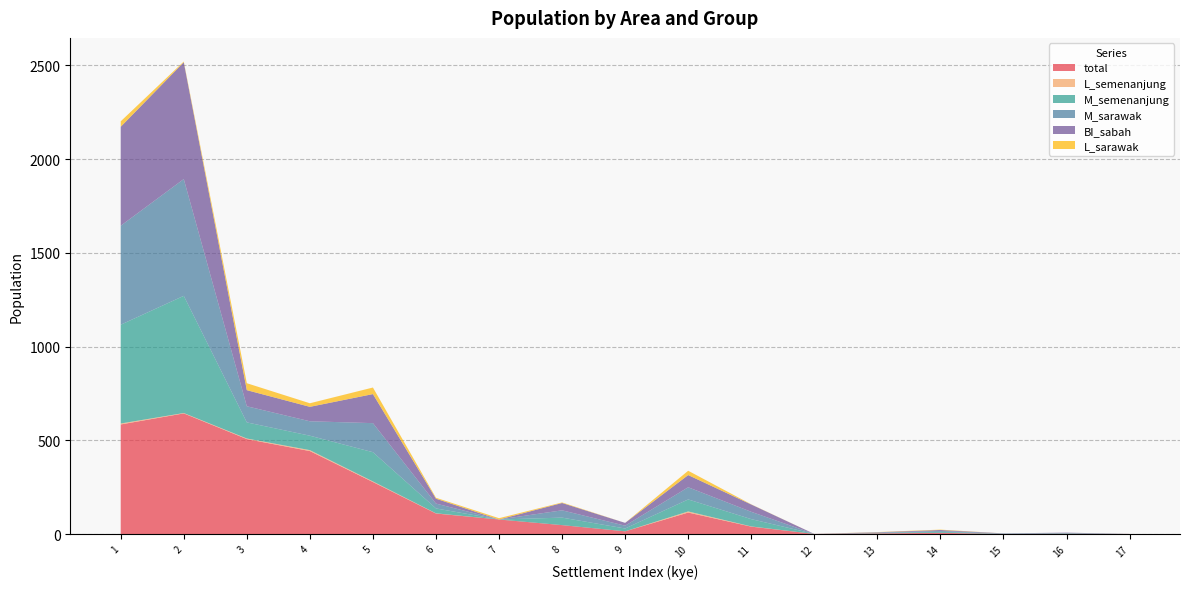

Reading left to right, list all the values displayed in this chart.

total: 585	644	507	443	278	110	78	48	15	115	40	1	4	7	1	2	1
L_semenanjung: 5	2	3	5	3	1	0	0	0	6	1	0	0	0	0	0	0
M_semenanjung: 527	625	86	77	156	26	0	40	15	64	39	0	2	5	1	2	0
M_sarawak: 528	623	86	77	155	26	0	39	15	65	39	0	2	5	1	2	0
BI_sabah: 528	623	86	77	155	26	0	39	15	65	39	0	2	5	1	2	0
L_sarawak: 29	4	37	19	35	5	7	3	0	23	1	0	1	2	0	0	0